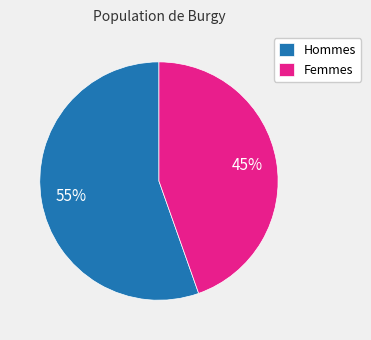

To the nearest percent, what is the combined percentage of Femmes and Hommes?

100%